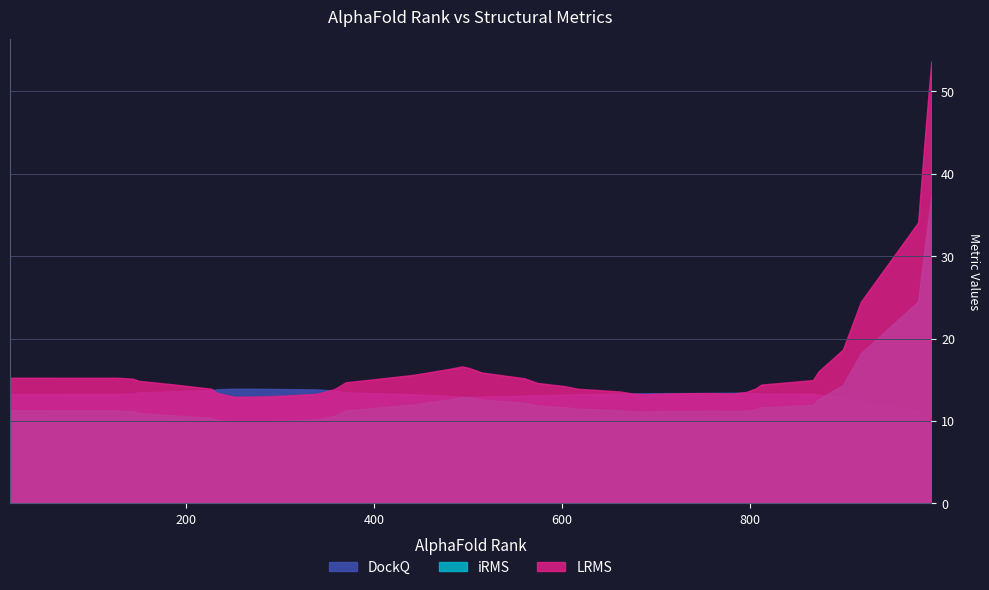

Which has a higher value, 574 or 812?

812